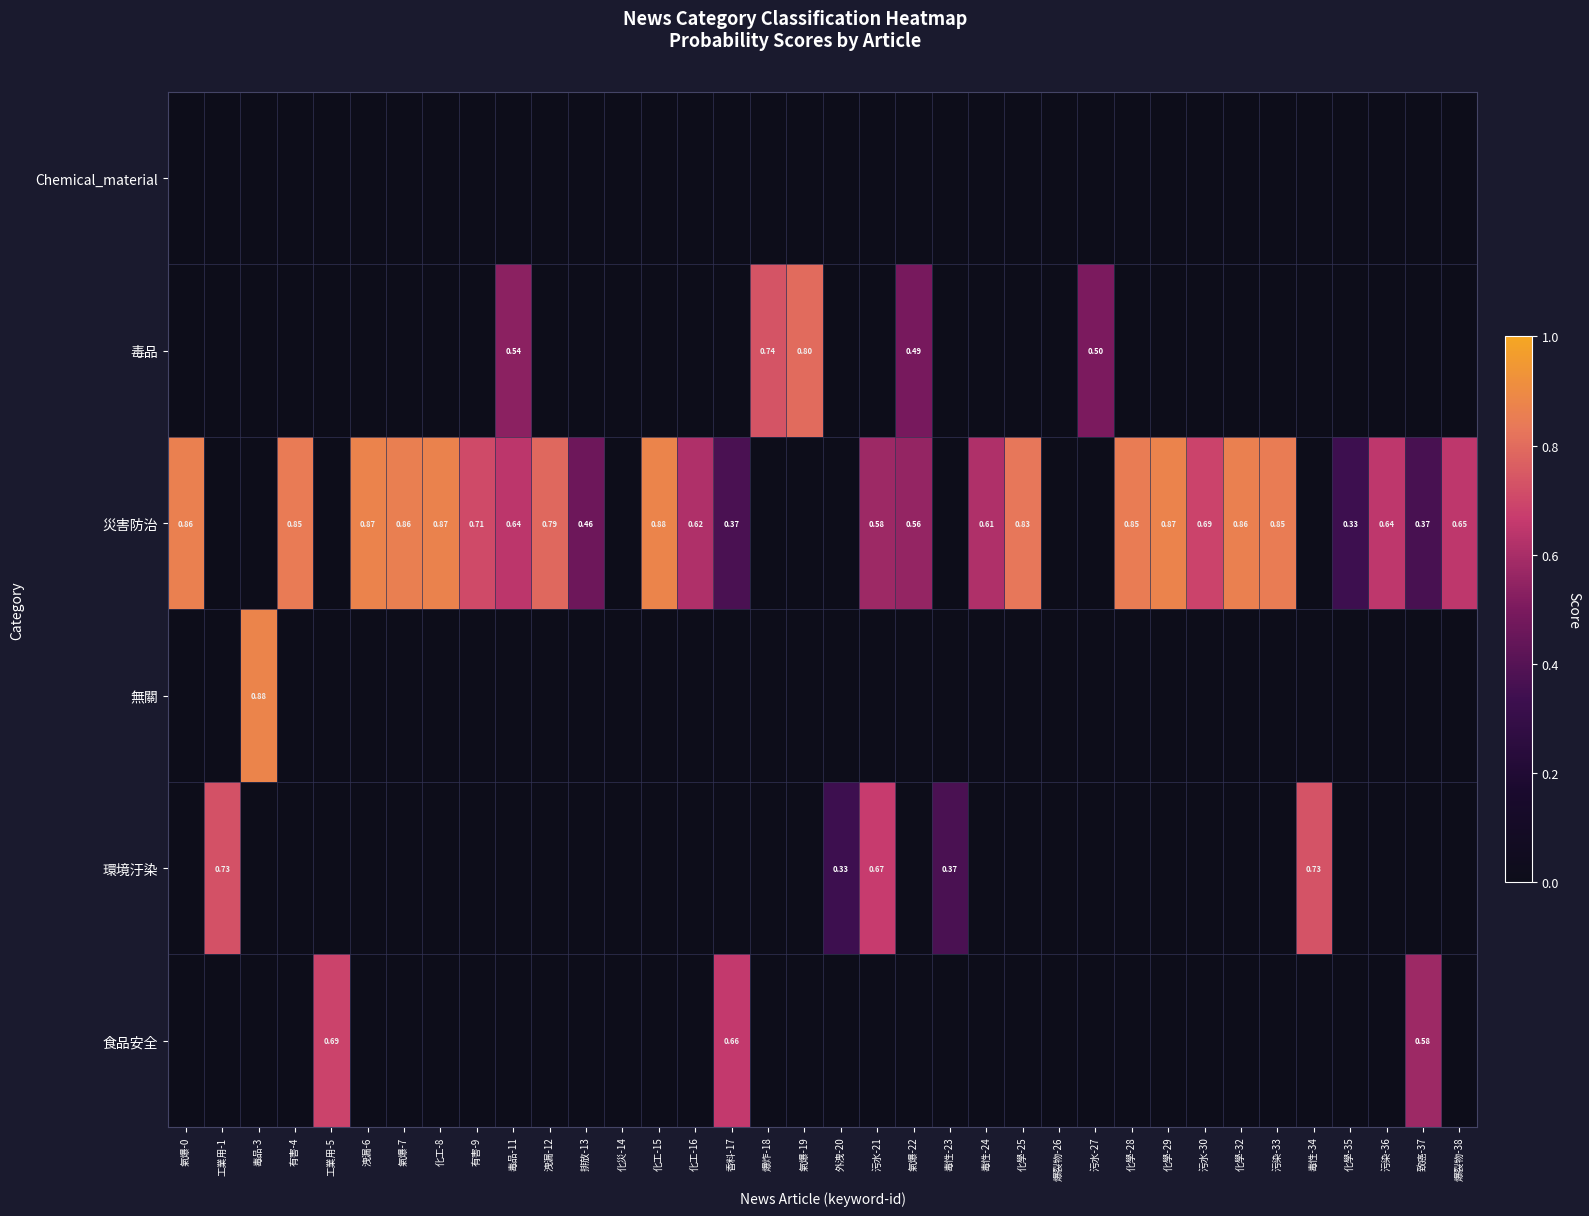

At which category does the chart reach its peak across all series?

毒品-3